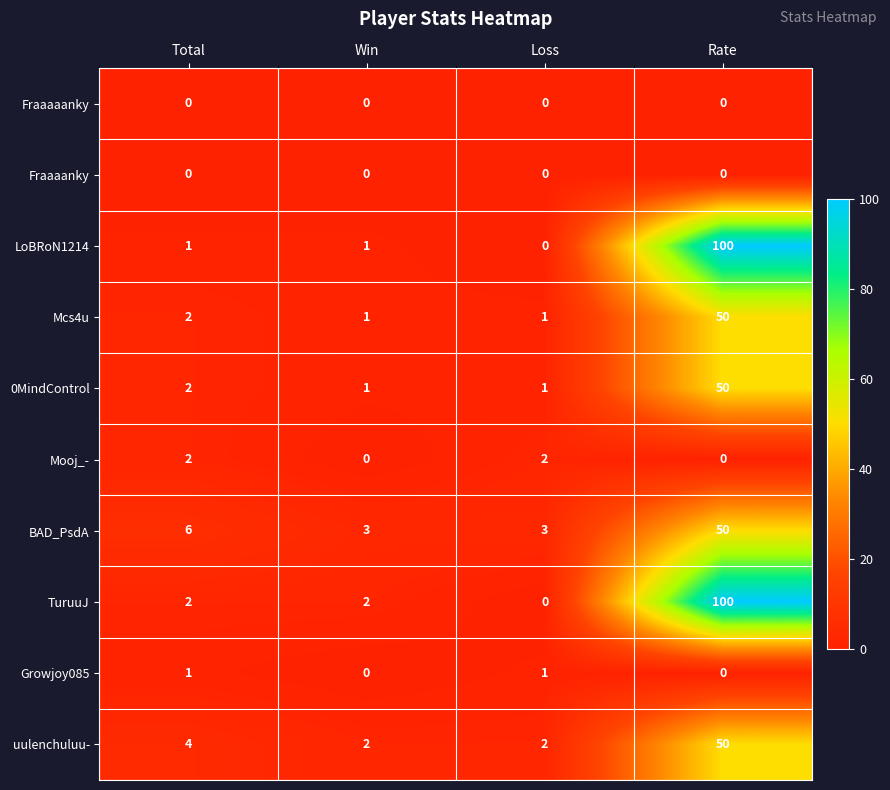

Is the value of Mcs4u at Win greater than the value of Mooj_- at Total?

No